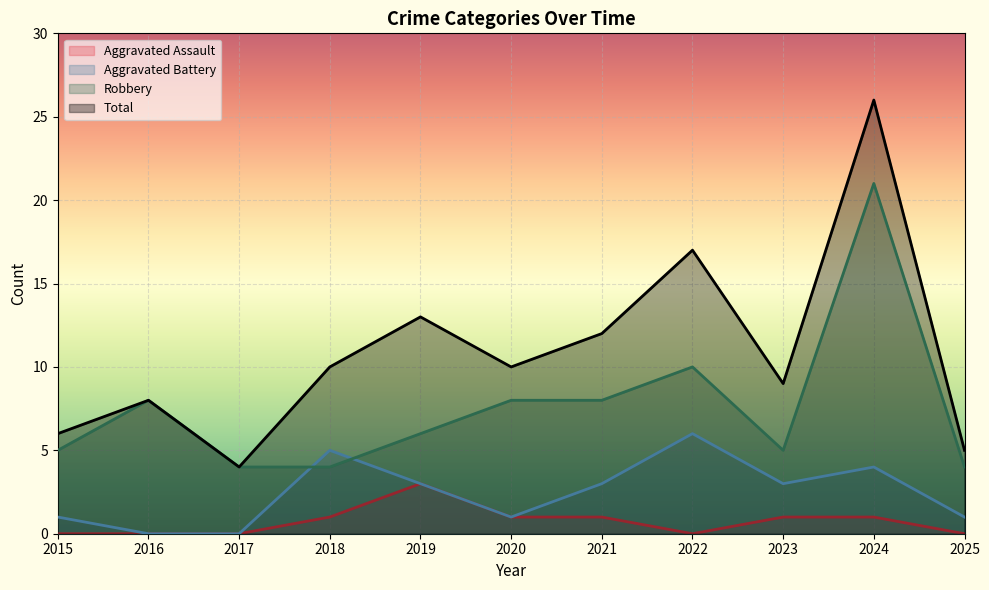

Where is the first local maximum for Aggravated Assault?

2019